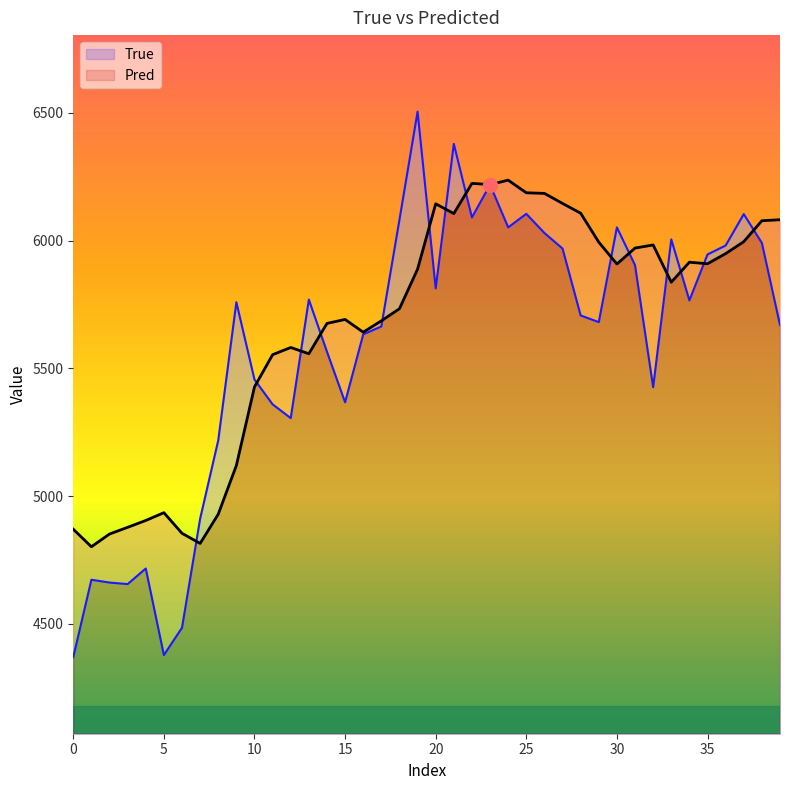

Rank the series by their average value, from lowest to highest.

True, Pred